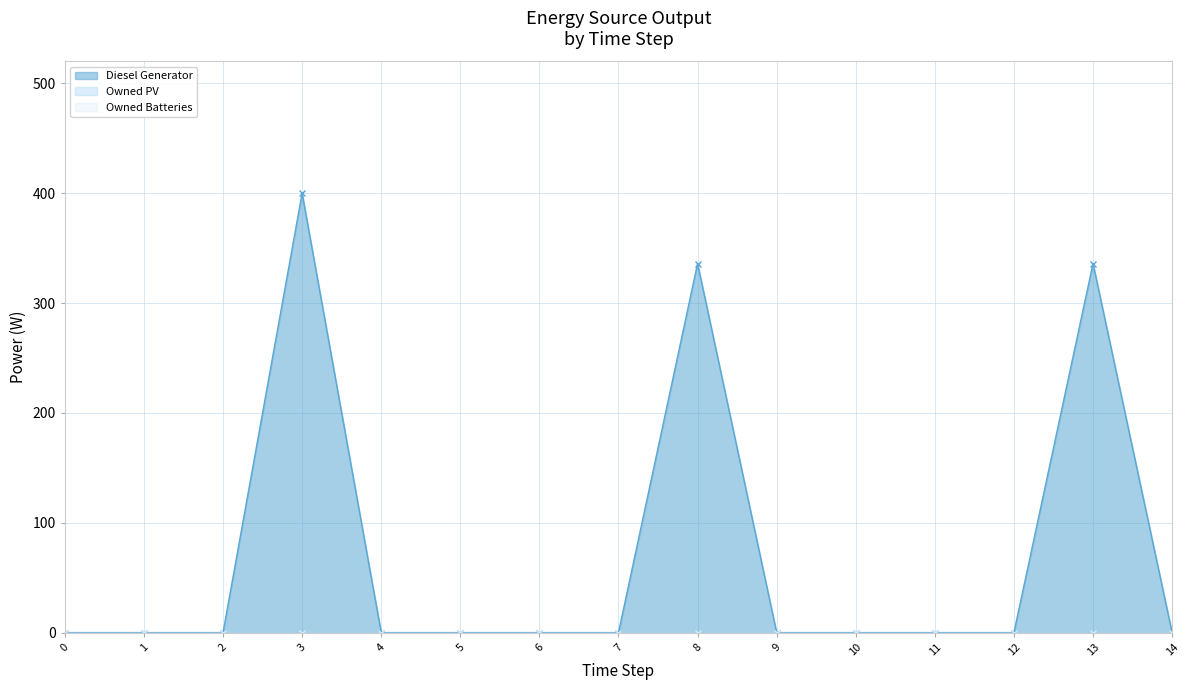

What is the greatest value displayed?

400